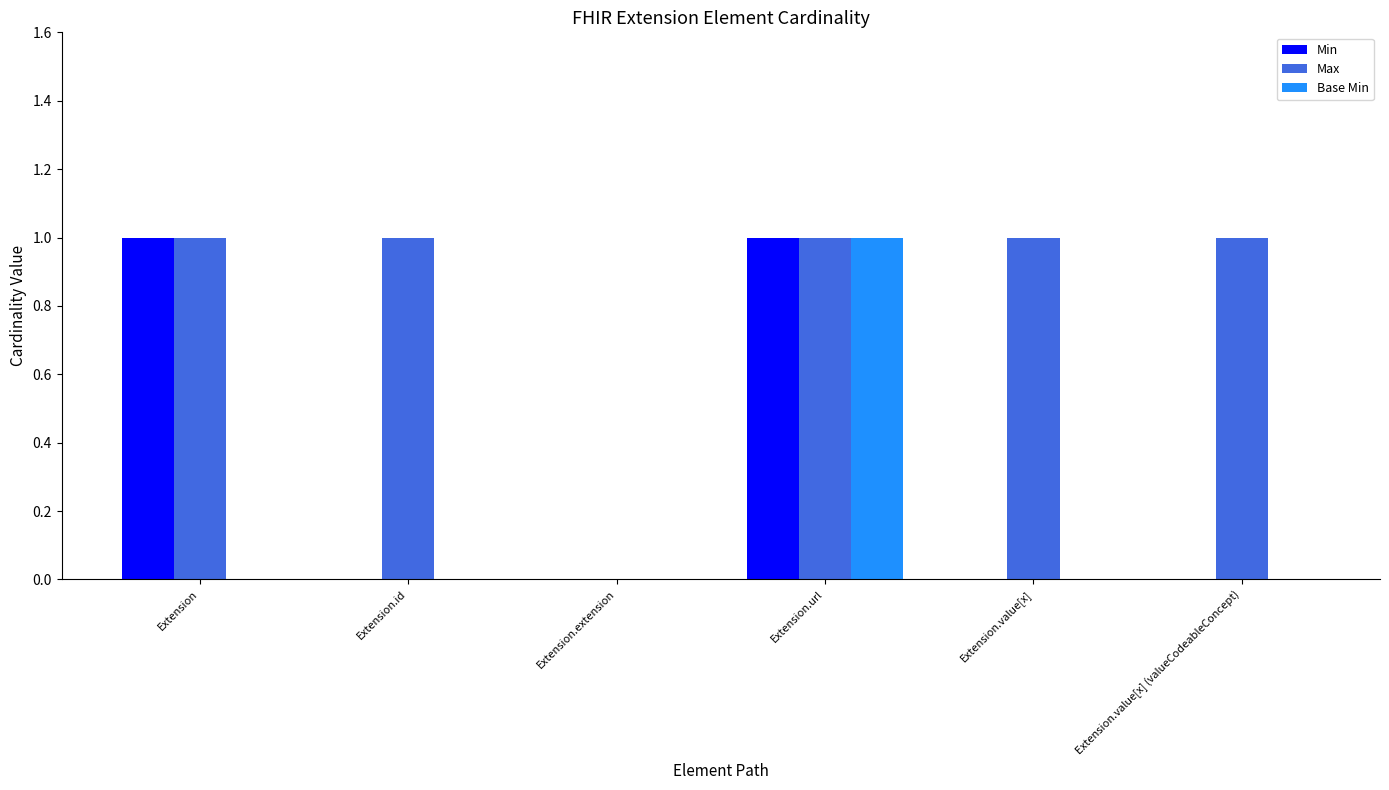

True or false: Min has a value of 1 at Extension.url.

True